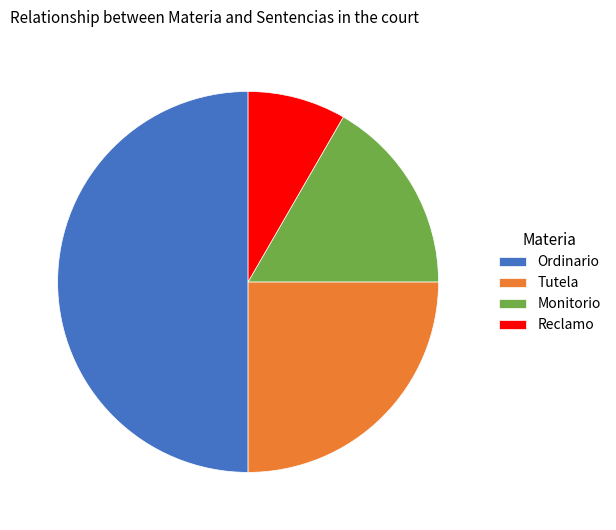

What is the ratio of the value at Monitorio to the value at Ordinario?

0.3